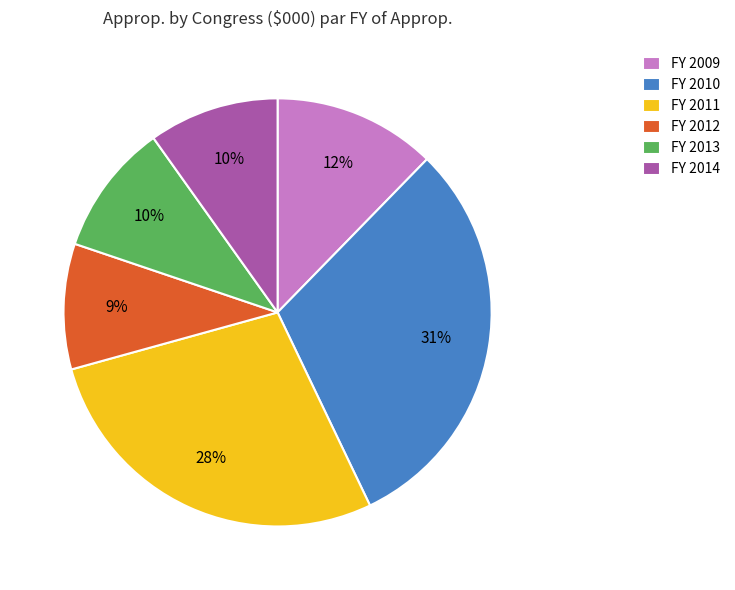

To the nearest percent, what portion does FY 2013 represent?

10%